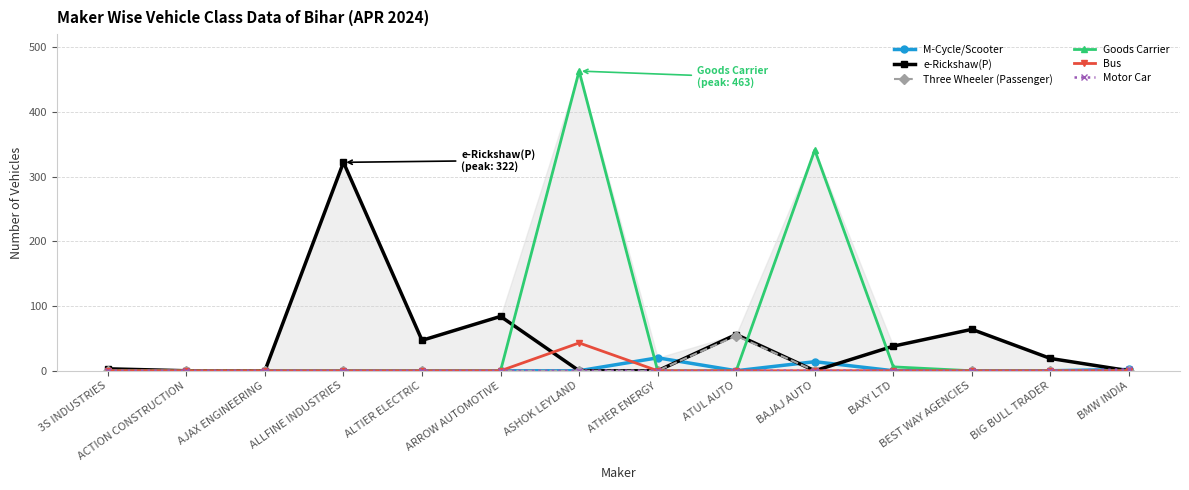

At which category does e-Rickshaw(P) reach its first local peak?

ALLFINE INDUSTRIES